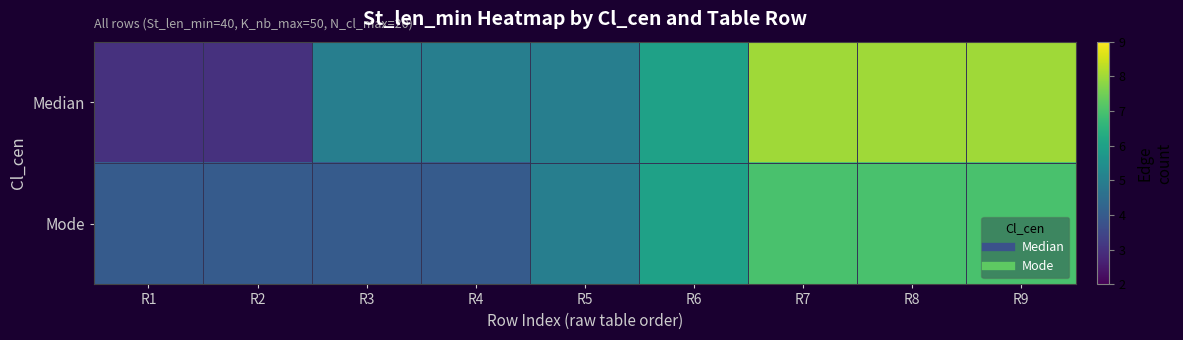

List the series in order of their overall mean, lowest first.

Mode, Median